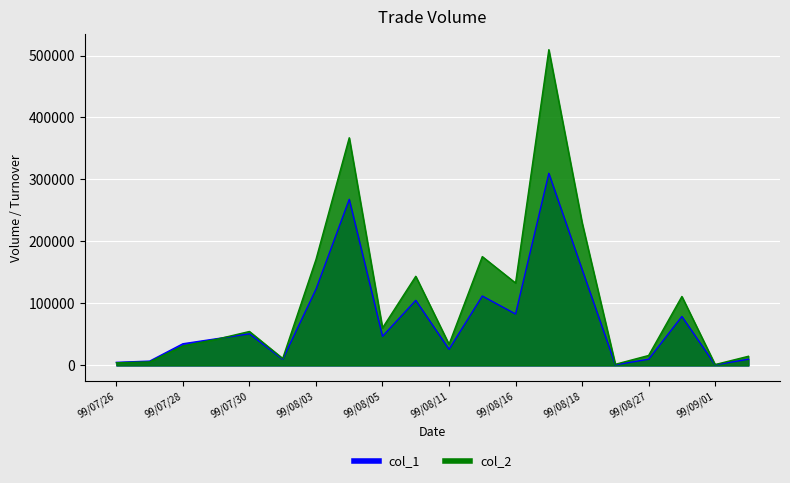

How many interior local peaks does the col_2 series have?

6